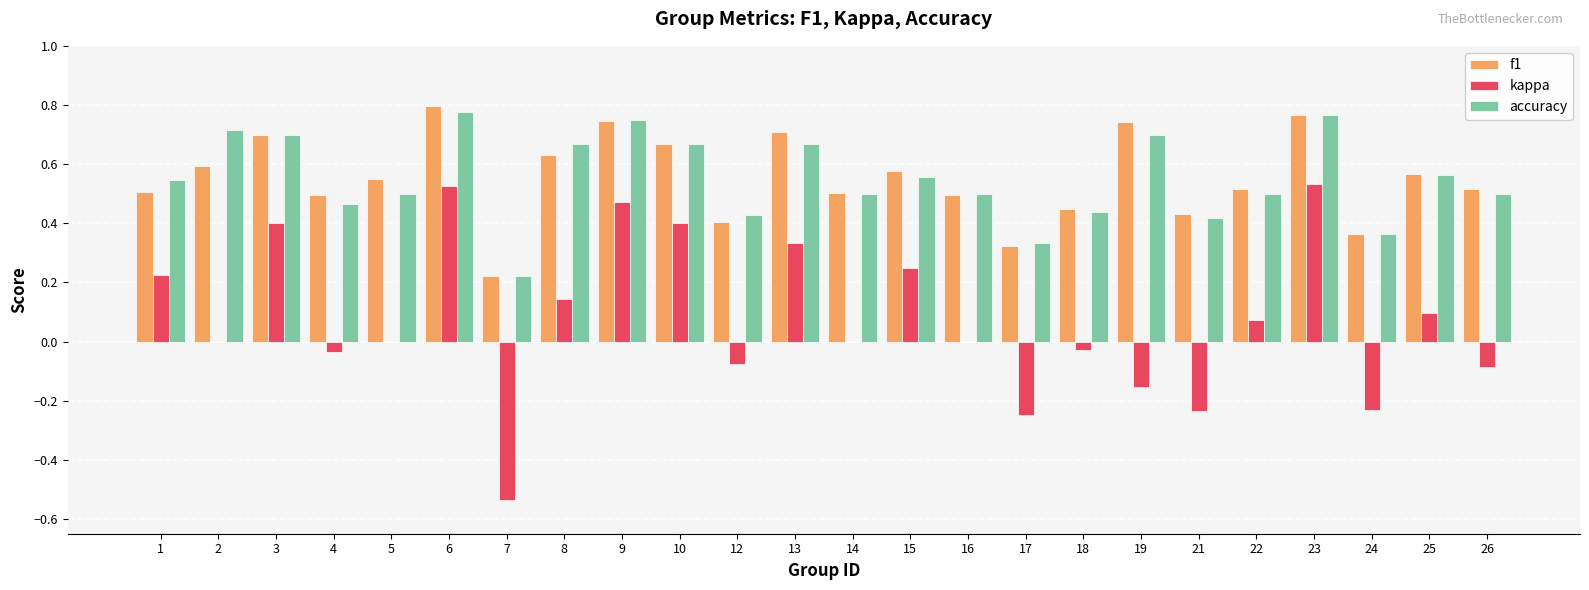

Which label corresponds to the largest value in the chart?

6